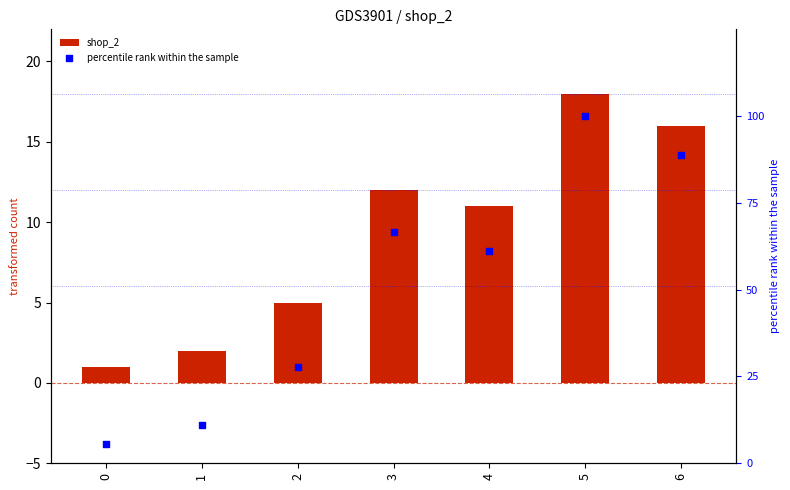

What is the total value across all series at 4?

72.1